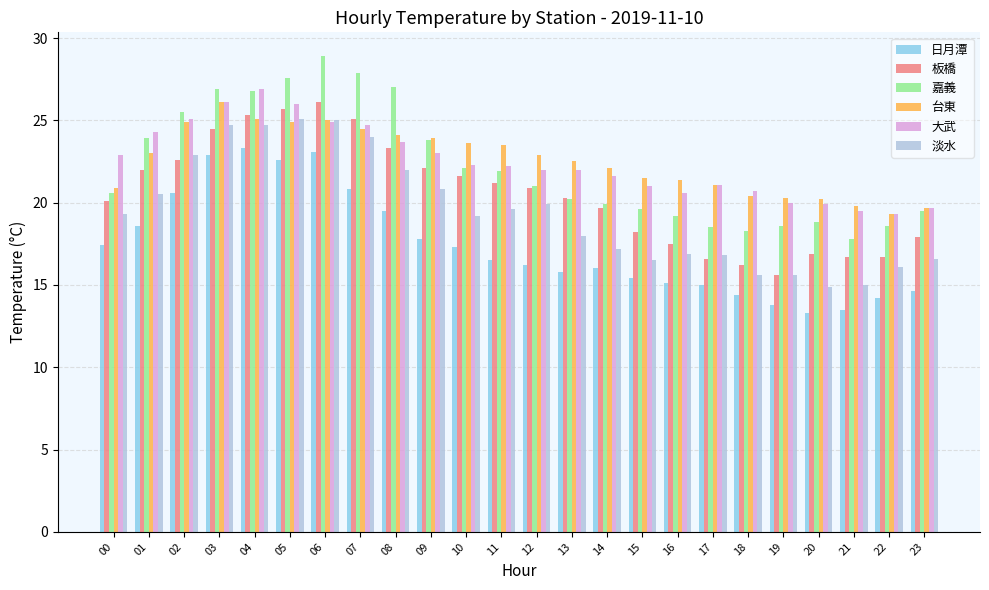

What is the highest value of the 淡水 series?

25.1